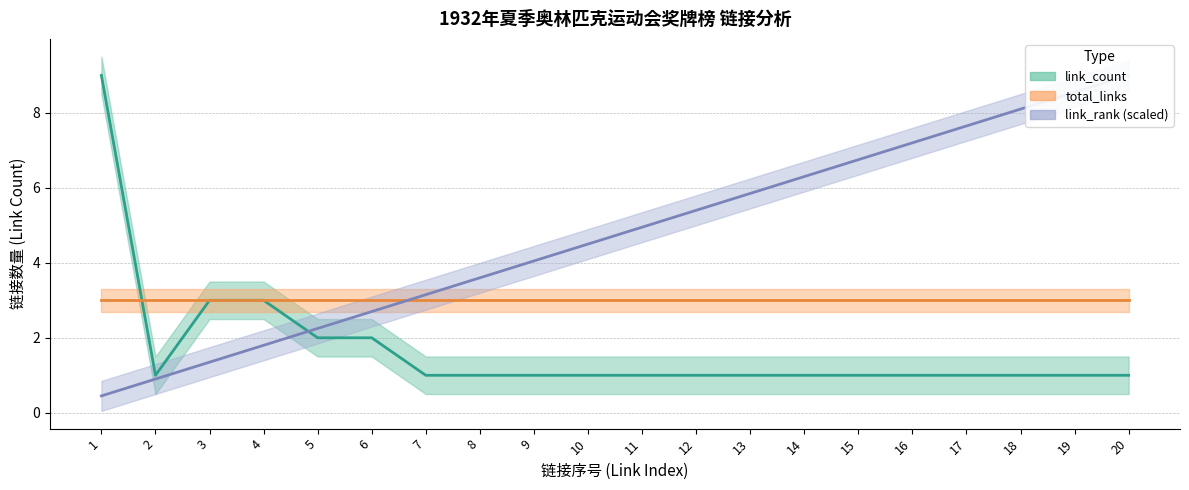

True or false: link_count has a value of 1.0 at 8.

True